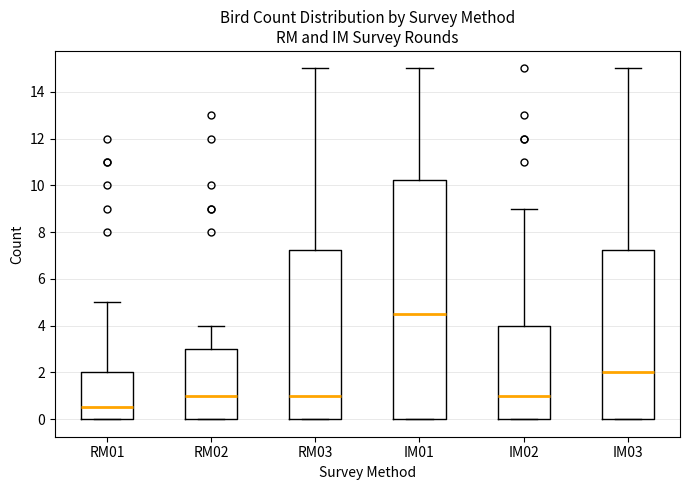

Which box has the highest median line?

IM01